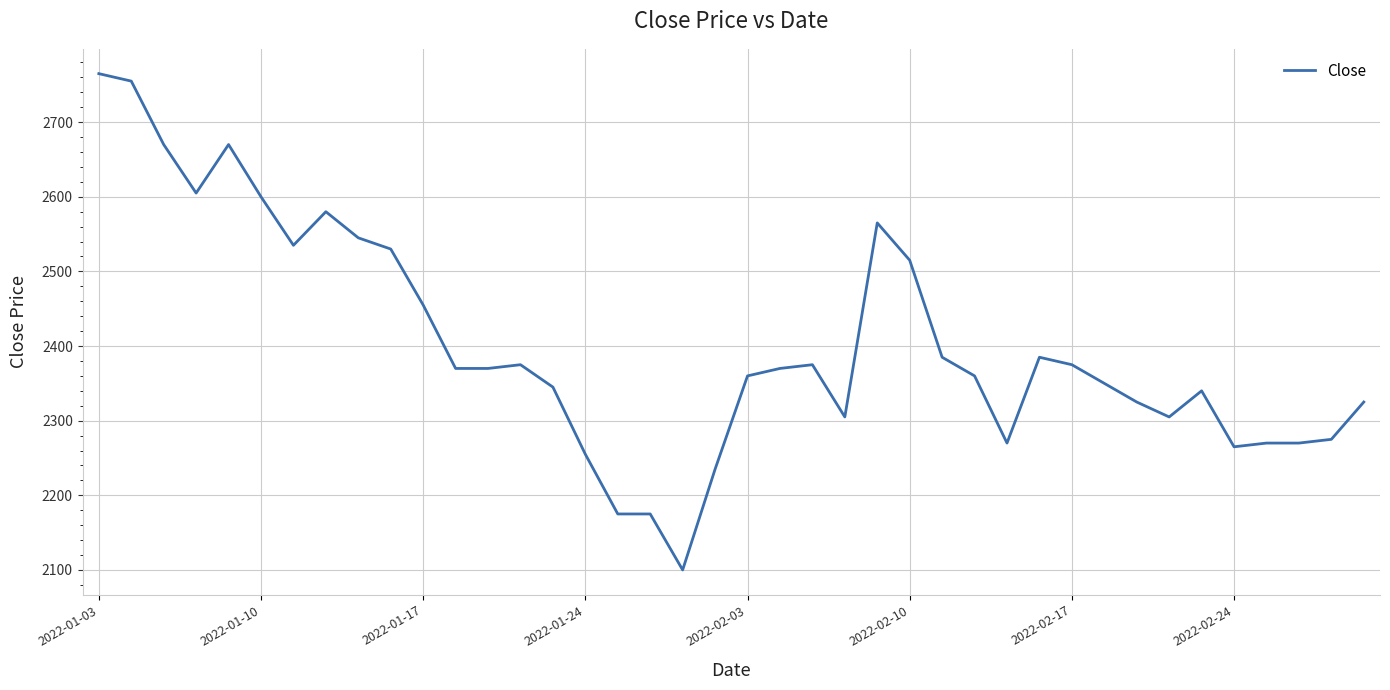

What is the smallest value displayed?

2100